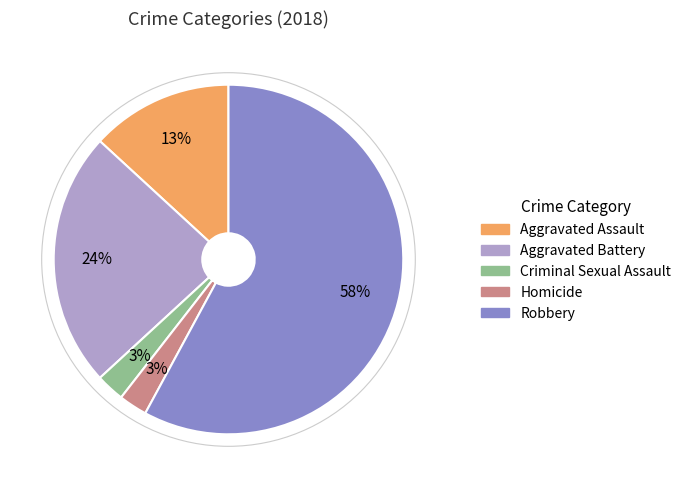

Count the number of slices in the pie.

5